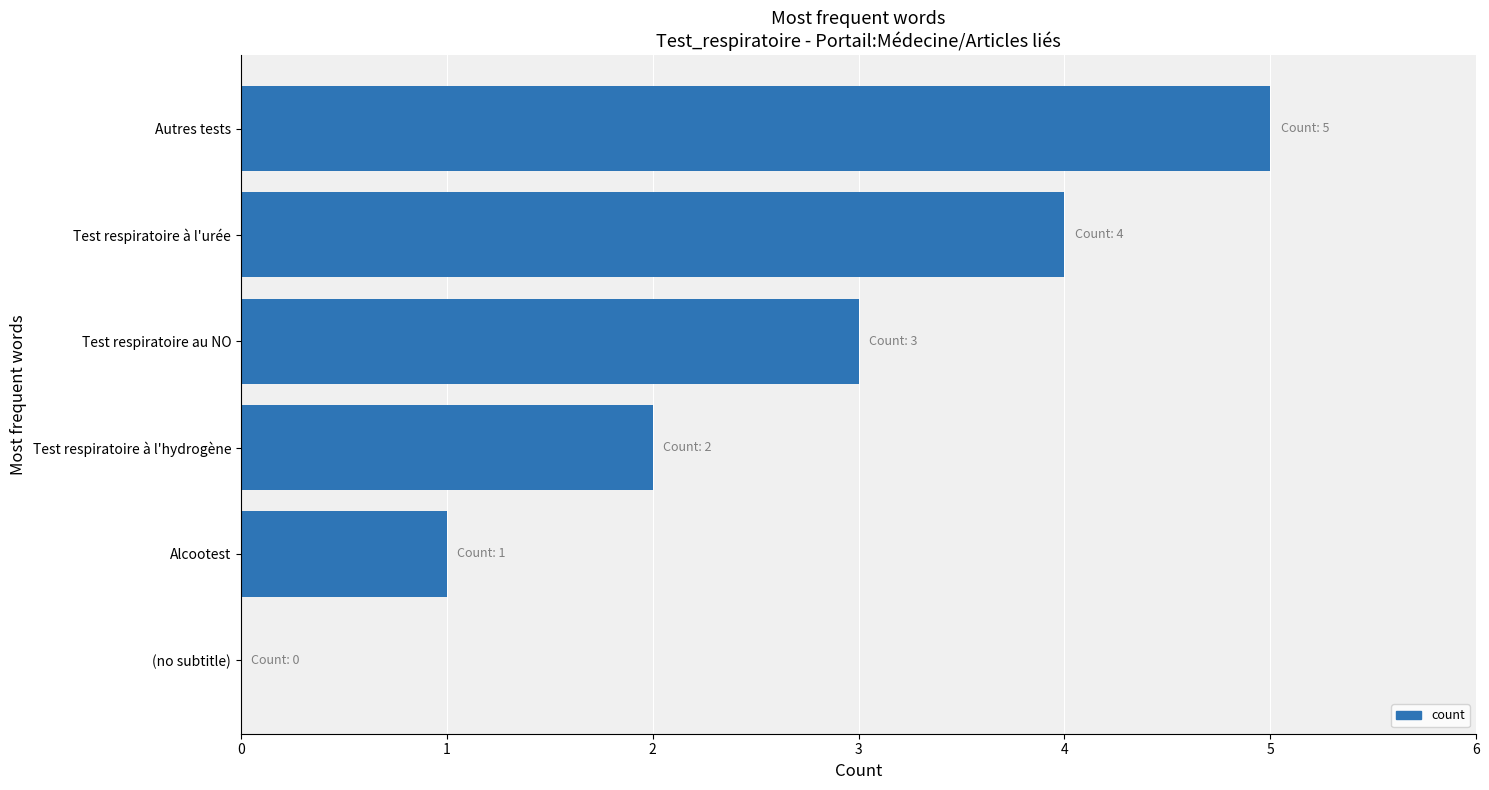

How many positive values are there?

5